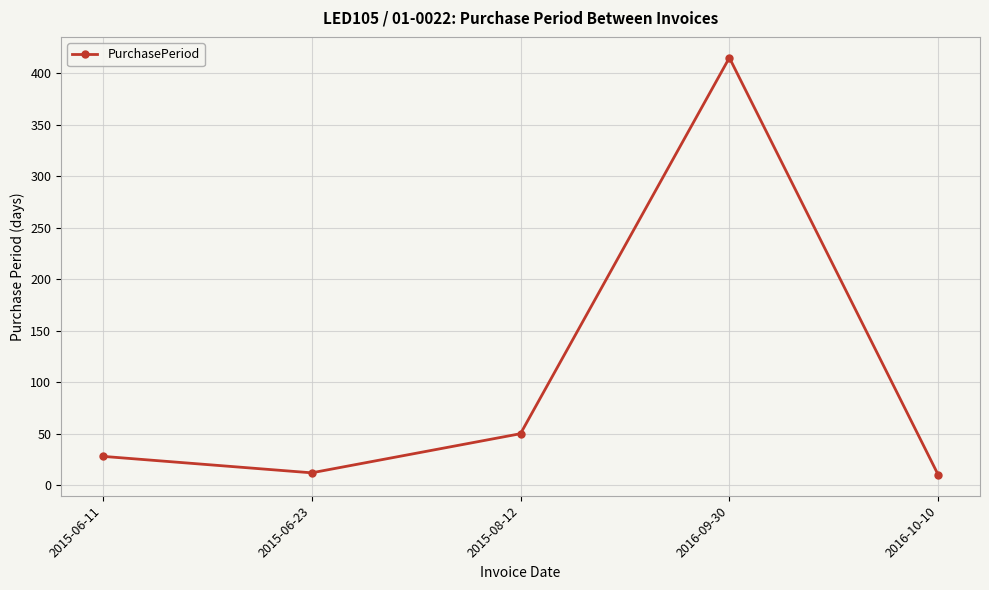

Does the chart display data point markers on the line(s)?

Yes